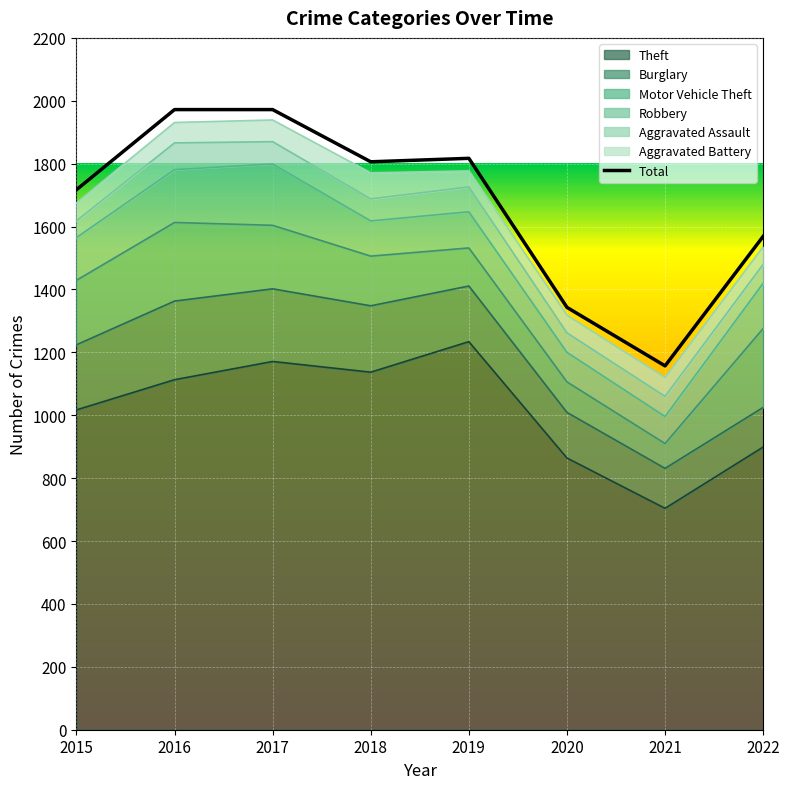

How many points are lower than both their immediate neighbors (excluding endpoints)?

2